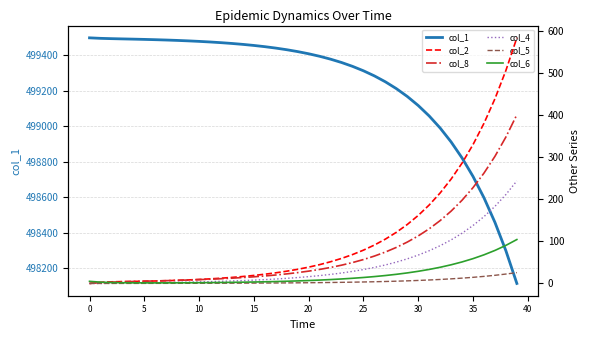

Does the chart display data point markers on the line(s)?

No